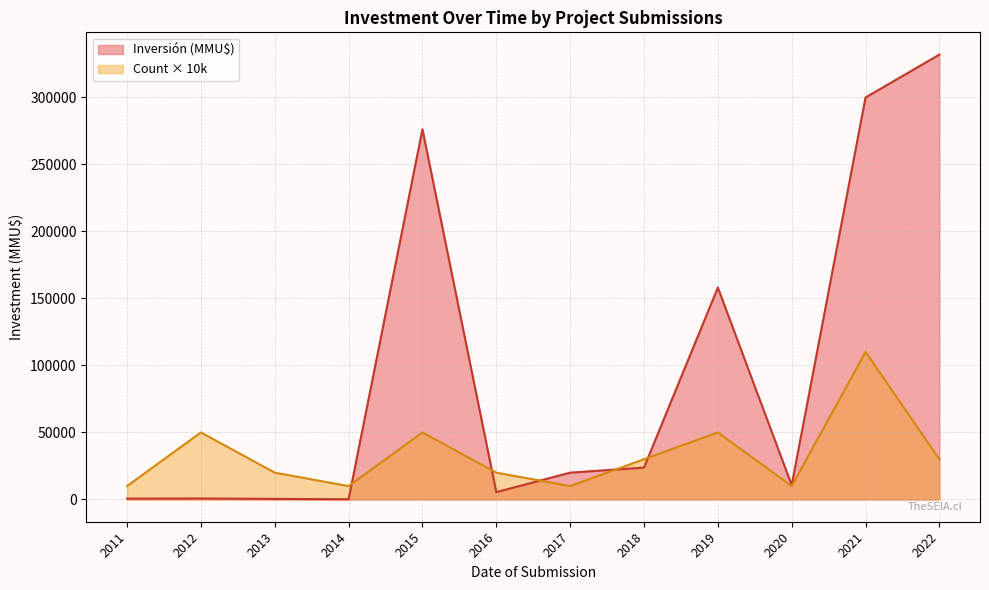

The Count series shows 0 at 2019-03. True or false?

False